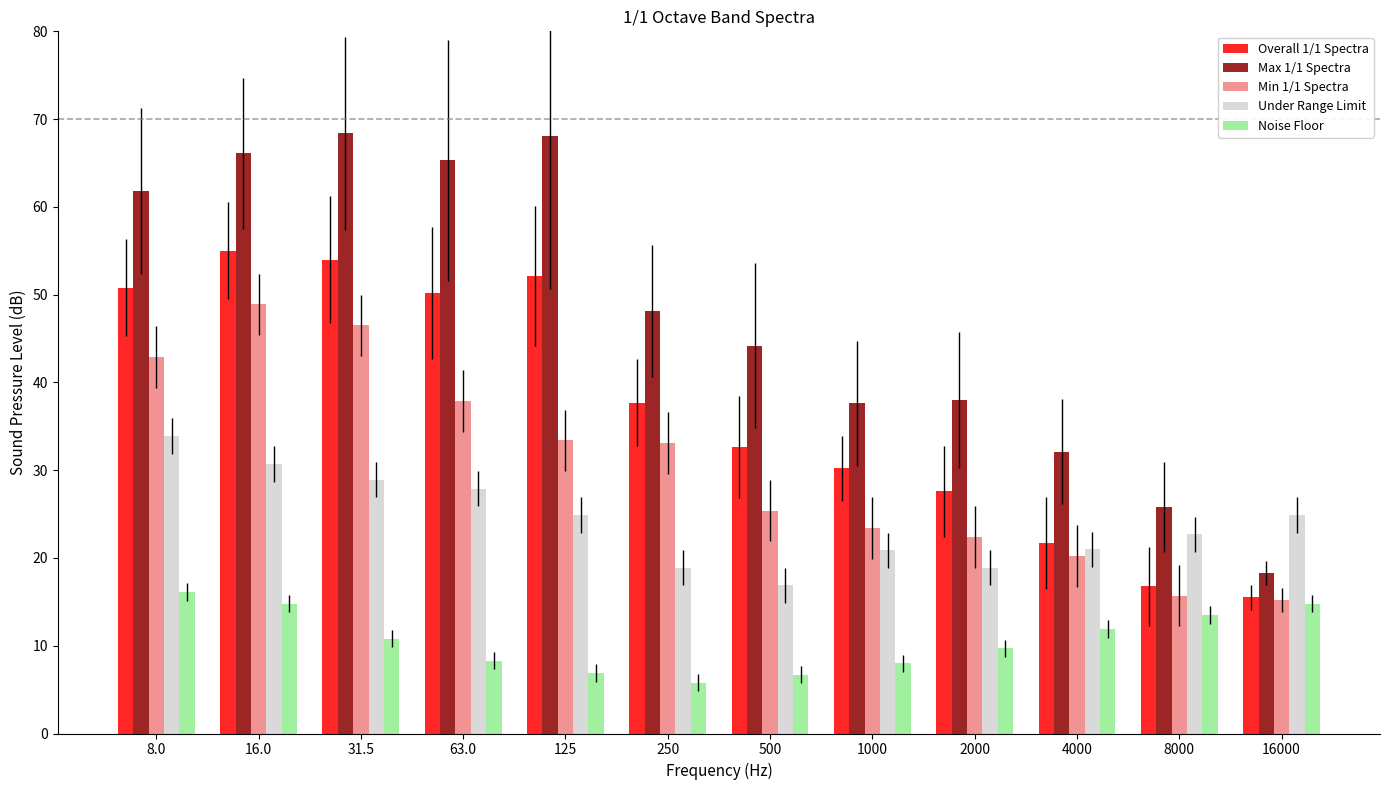

Which series has the largest range (max minus min)?

Max 1/1 Spectra